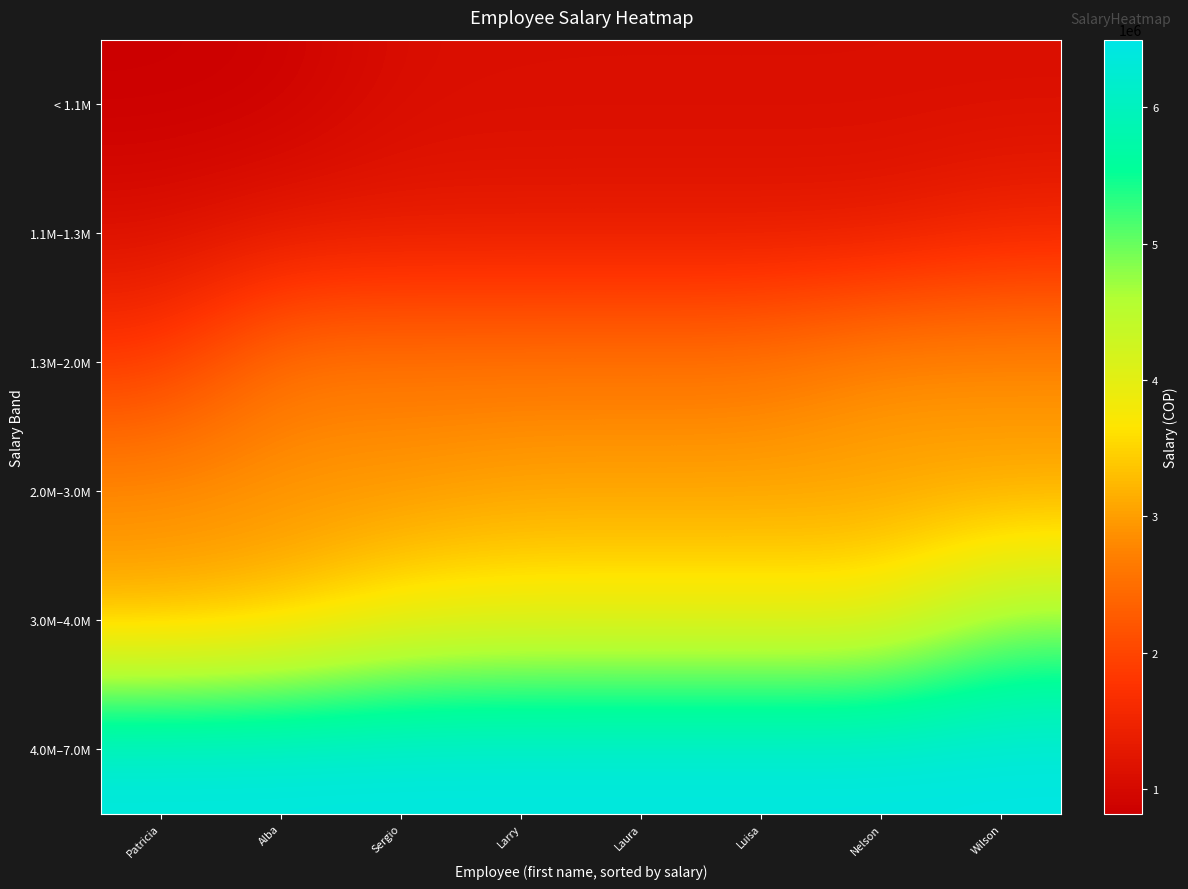

What is the total value across all series at Luisa?

18404360